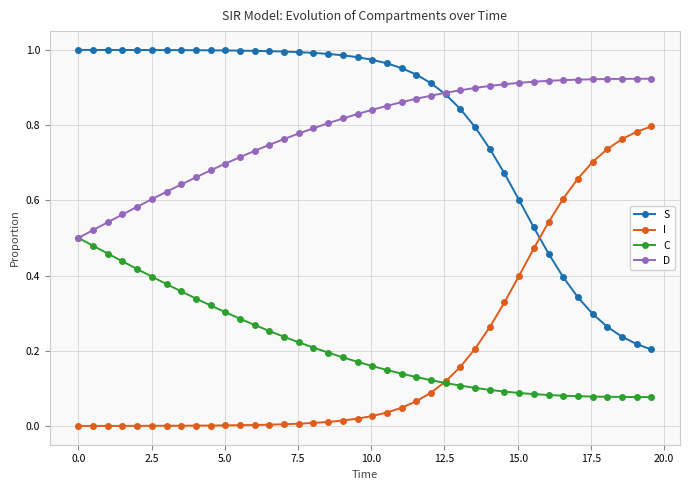

Which series ends up on top after the final intersection of S and I?

I